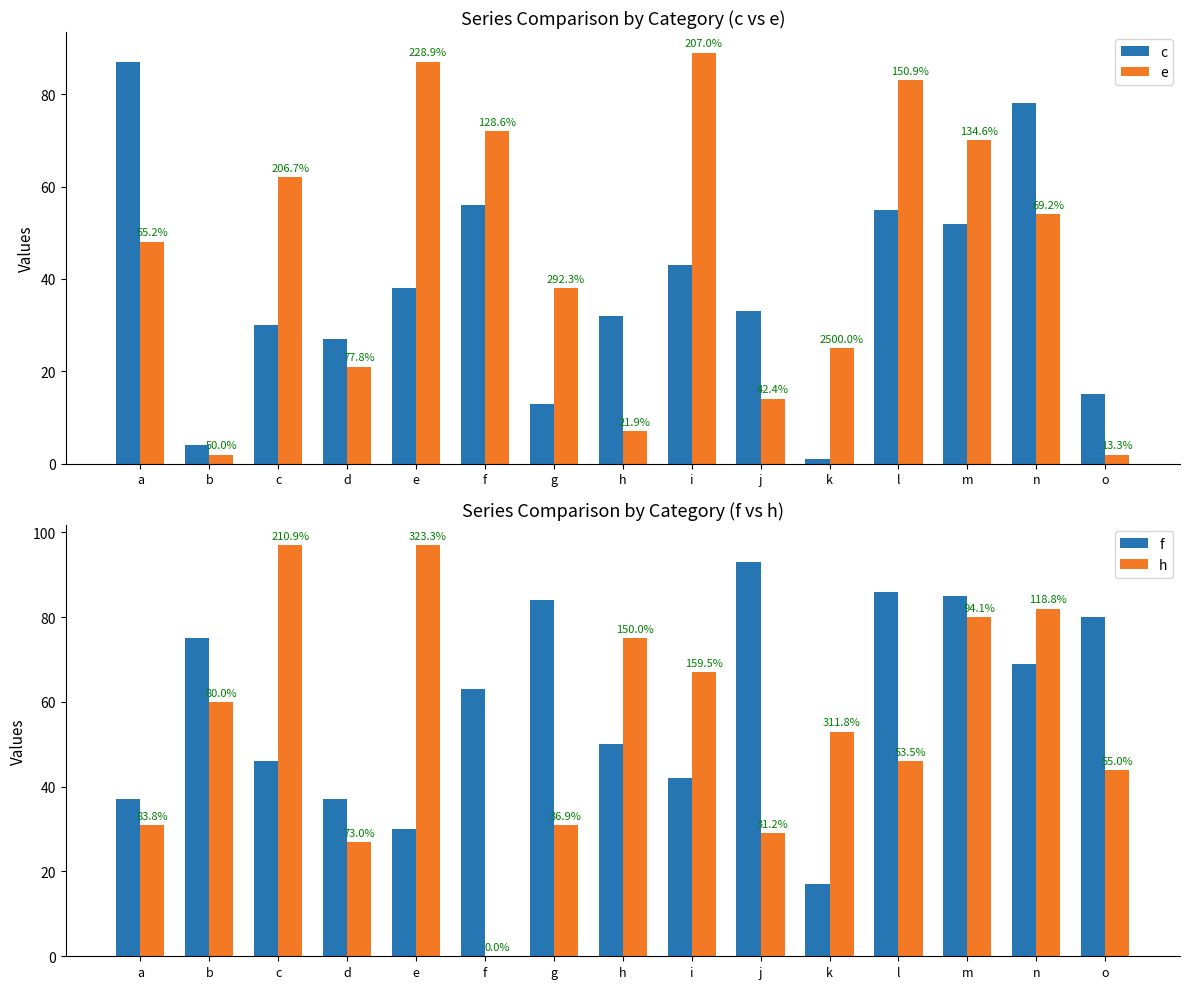

What is the difference between the maximum and minimum values in the h series?

97